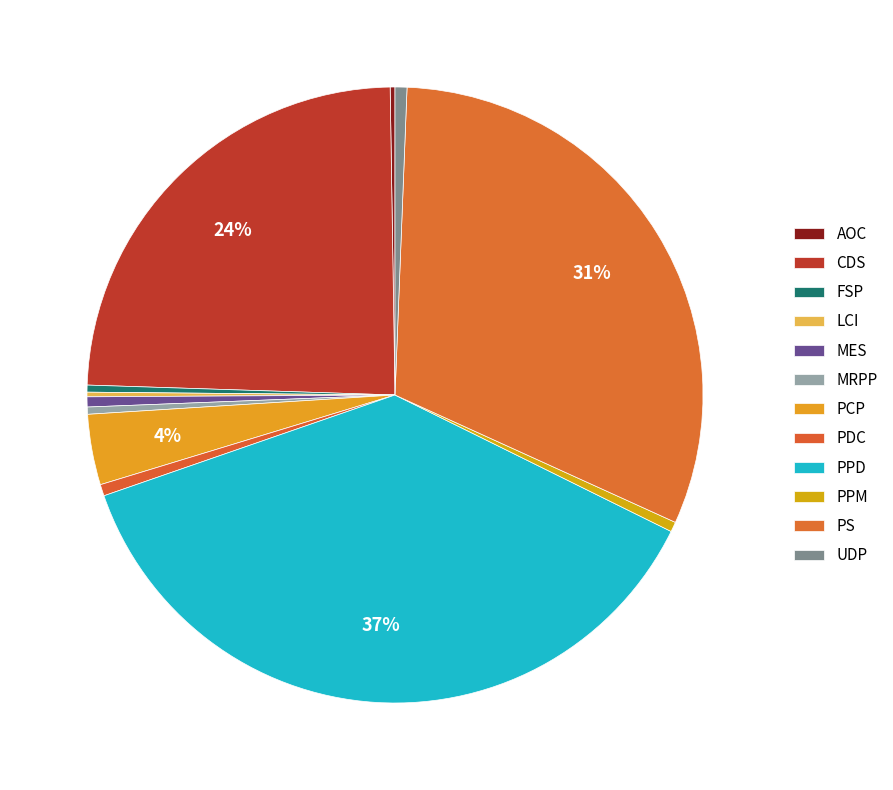

Is it true that FSP is 14% of the pie?

False